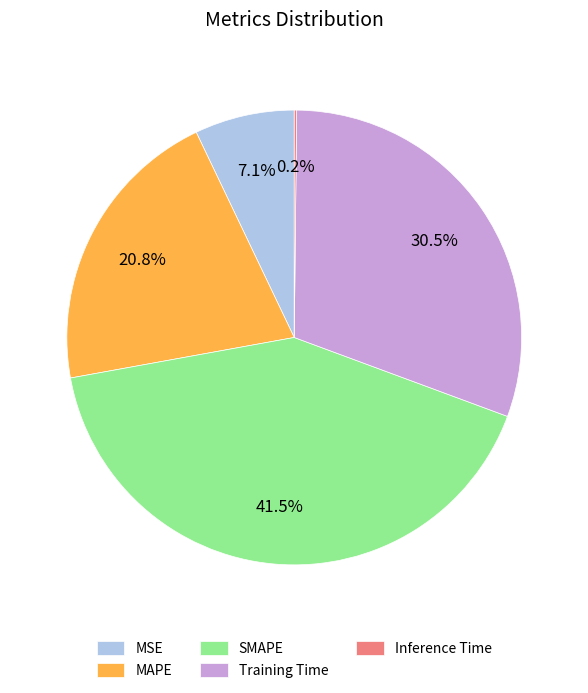

Which category has the biggest portion of the pie?

SMAPE